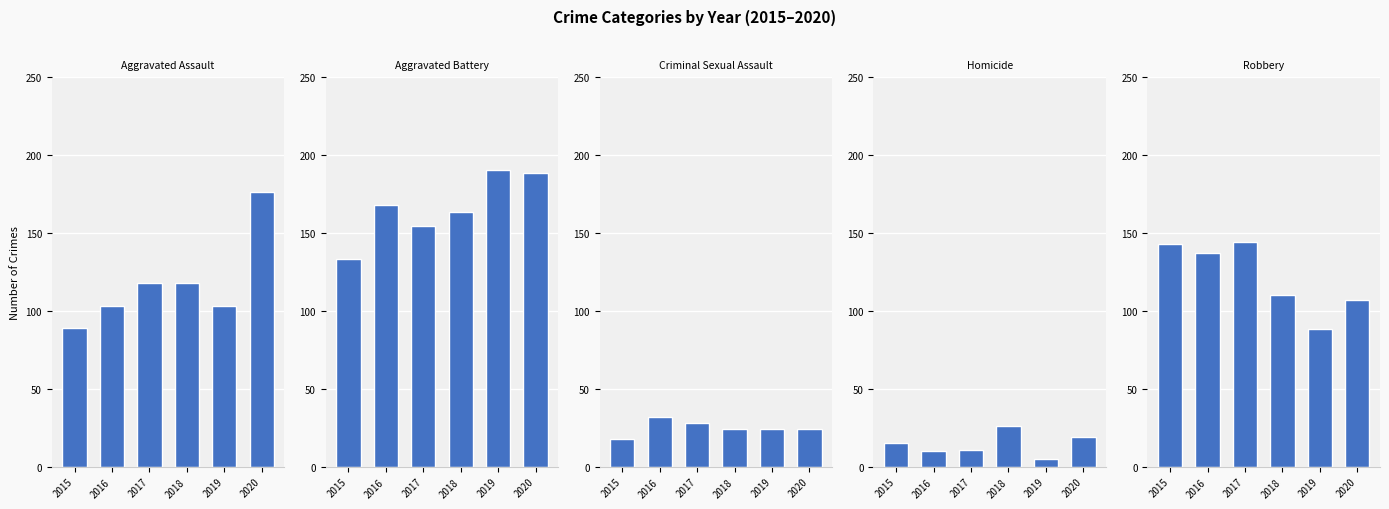

Rank the categories by Robbery value from highest to lowest.

2017, 2015, 2016, 2018, 2020, 2019